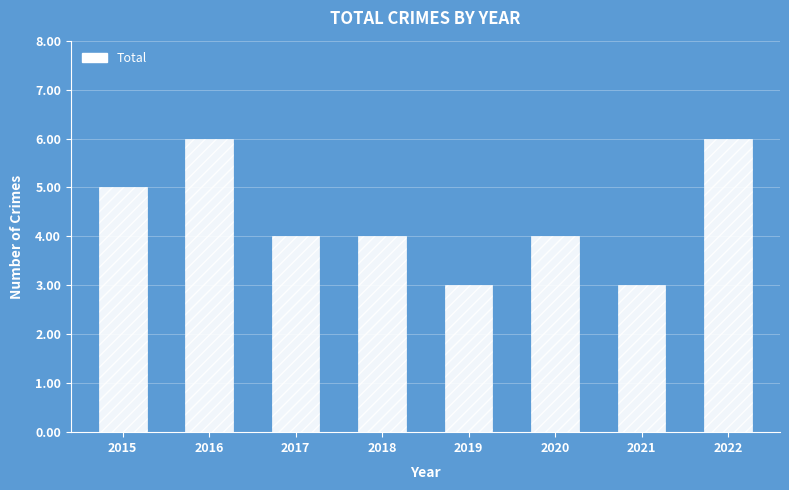

What is the value of the 3rd bar from the left?

4